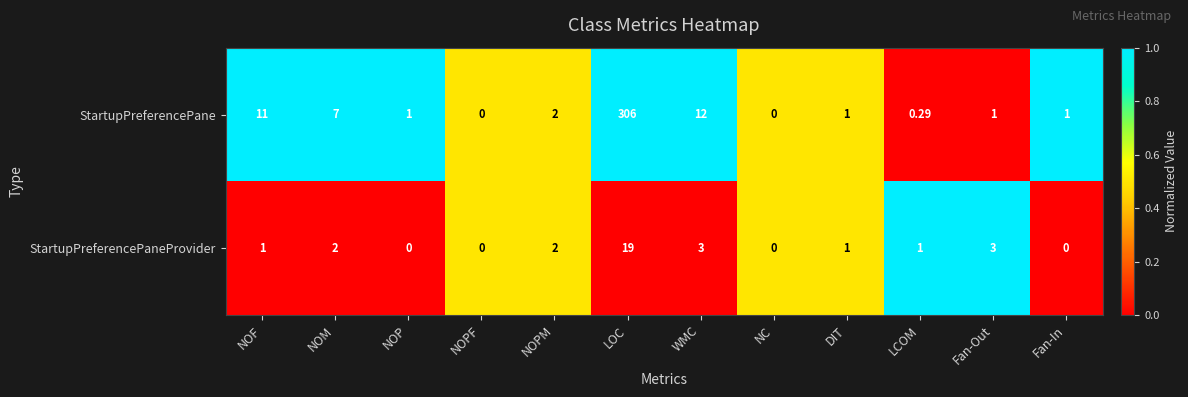

At NOP, list the series in order from largest to smallest.

StartupPreferencePane, StartupPreferencePaneProvider